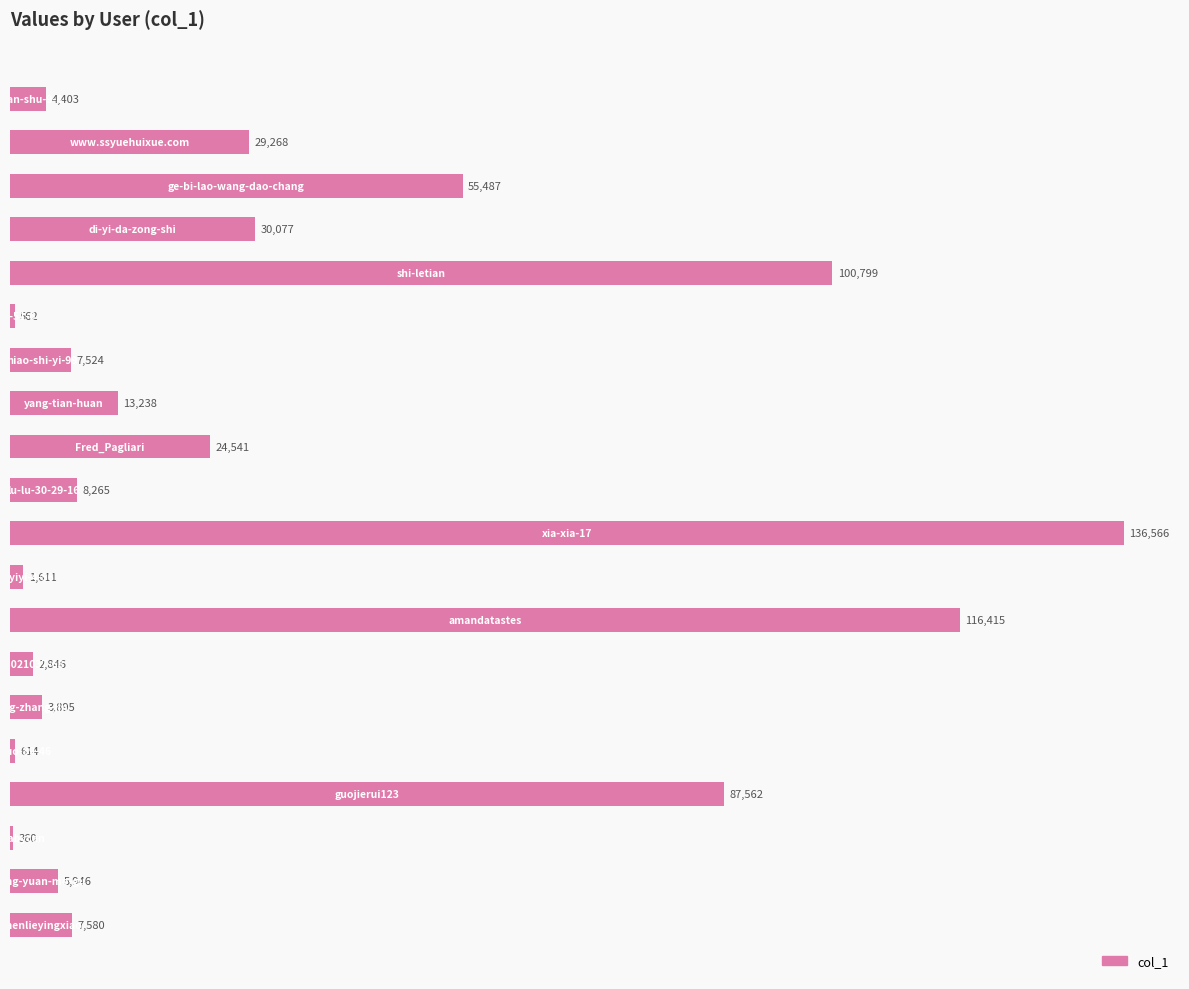

What is the greatest value displayed?

136566